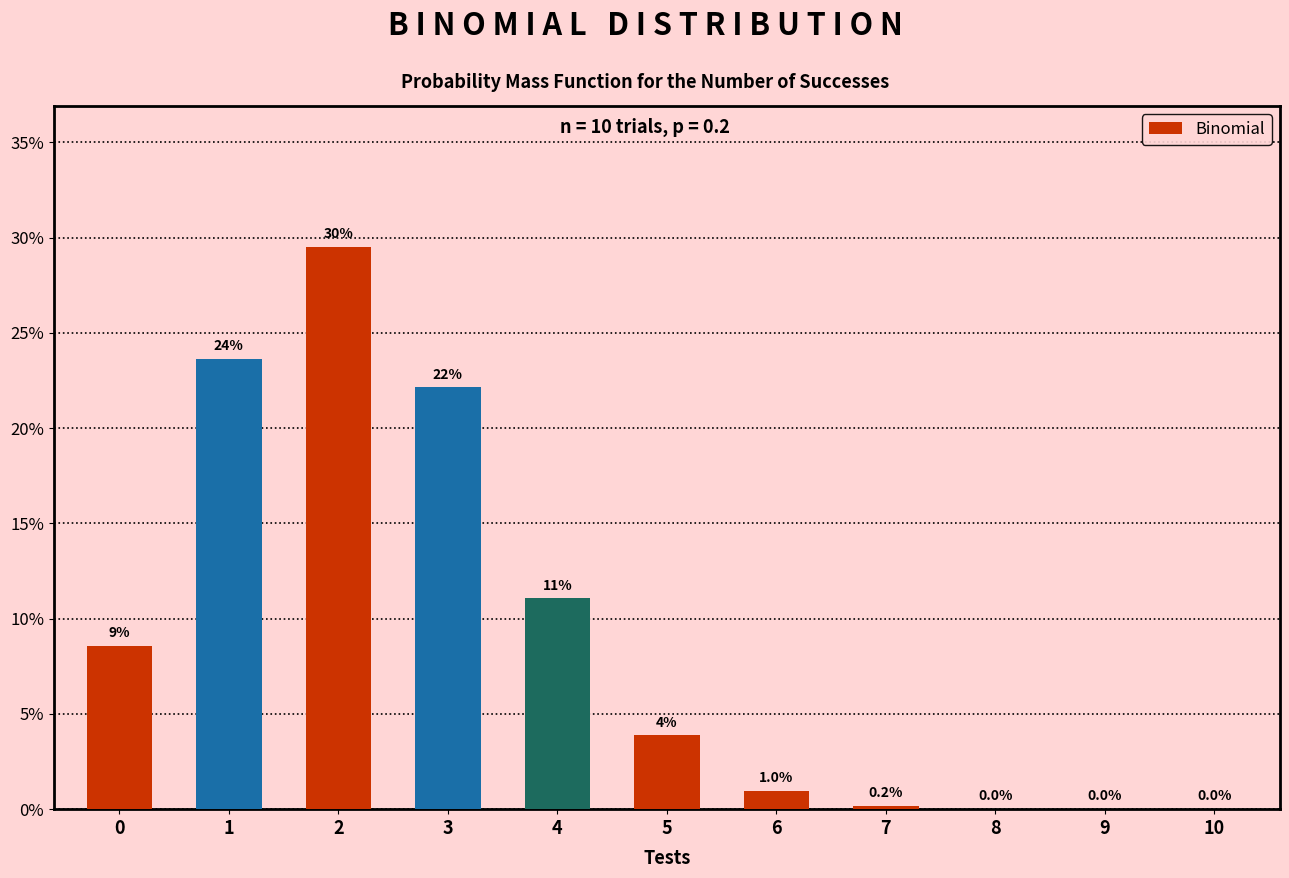

Are the bars horizontal?

No